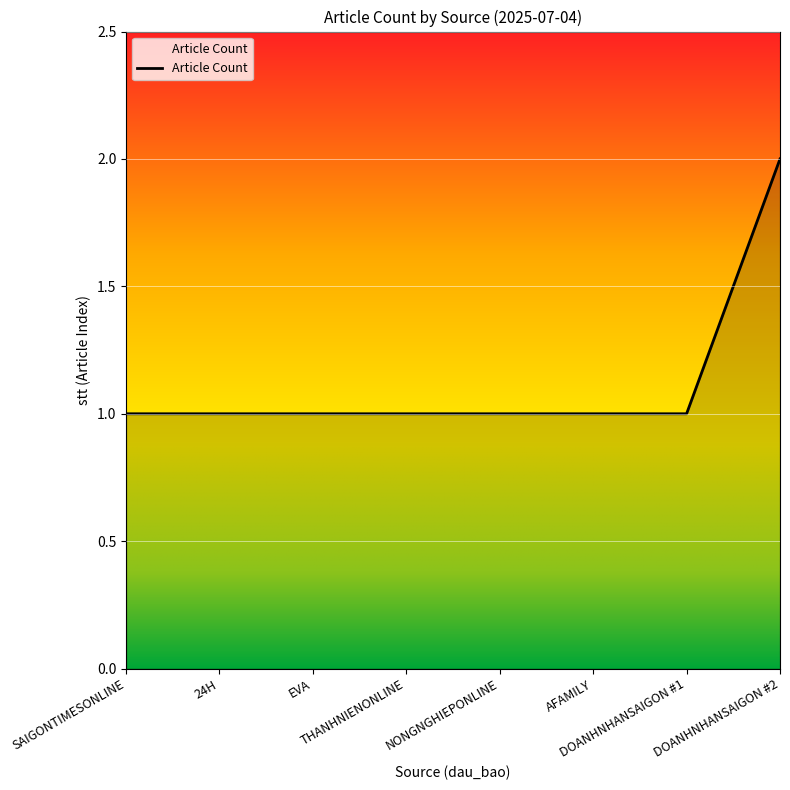

Which has a higher value, DOANHNHANSAIGON #2 or AFAMILY?

DOANHNHANSAIGON #2